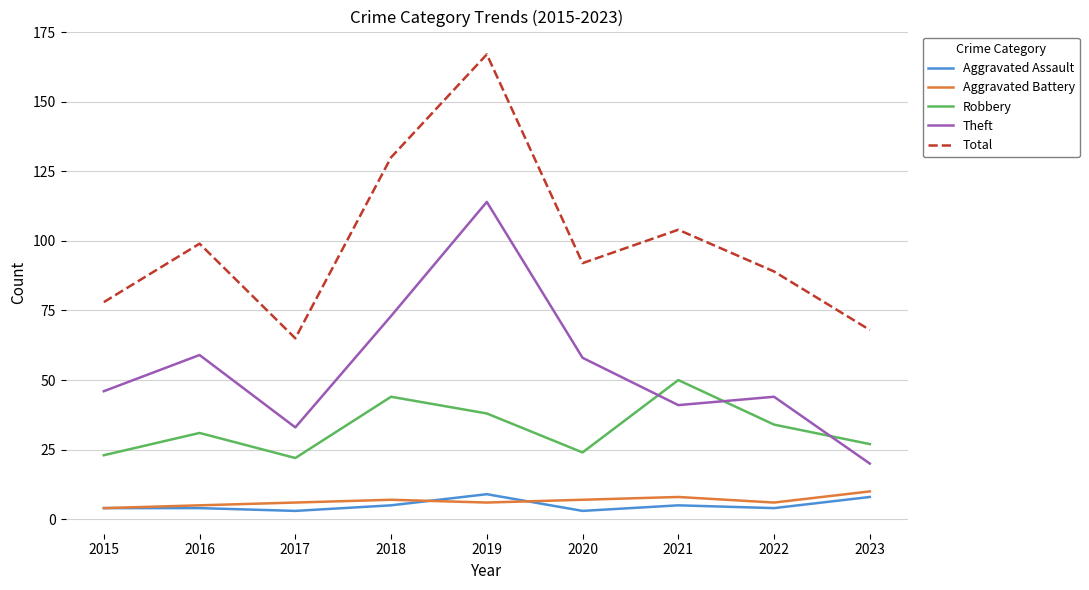

What value does the Aggravated Battery series have at 2019?

6